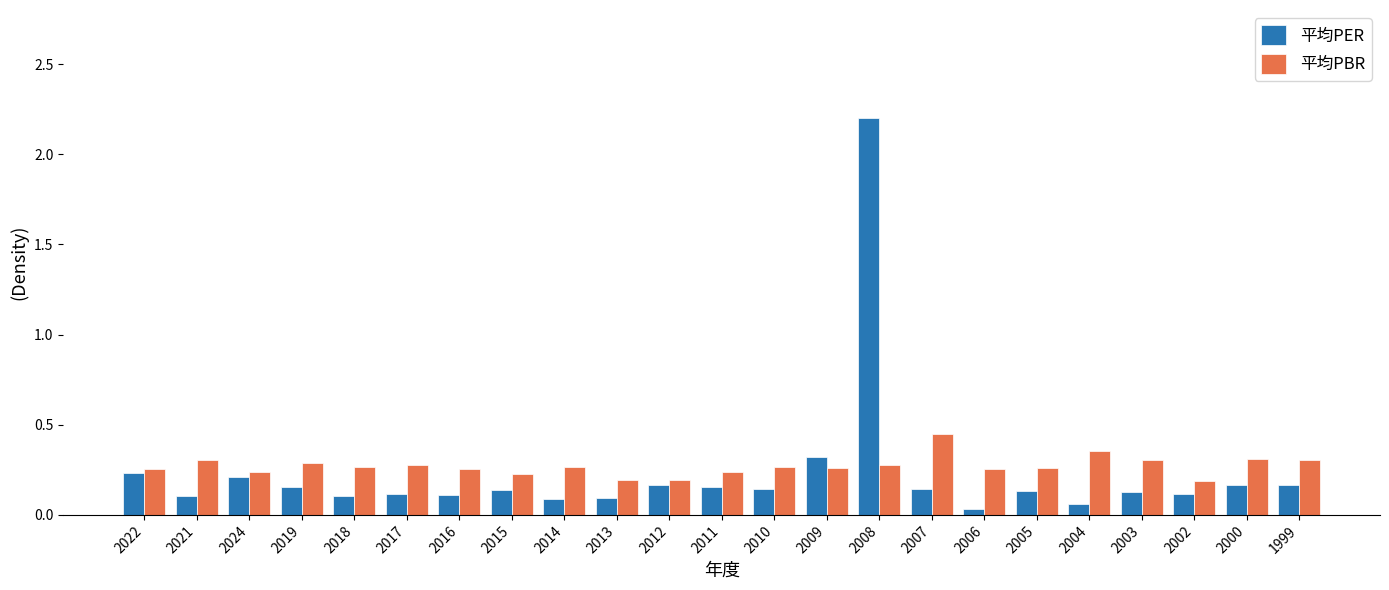

Which series has the largest range (max minus min)?

平均PER